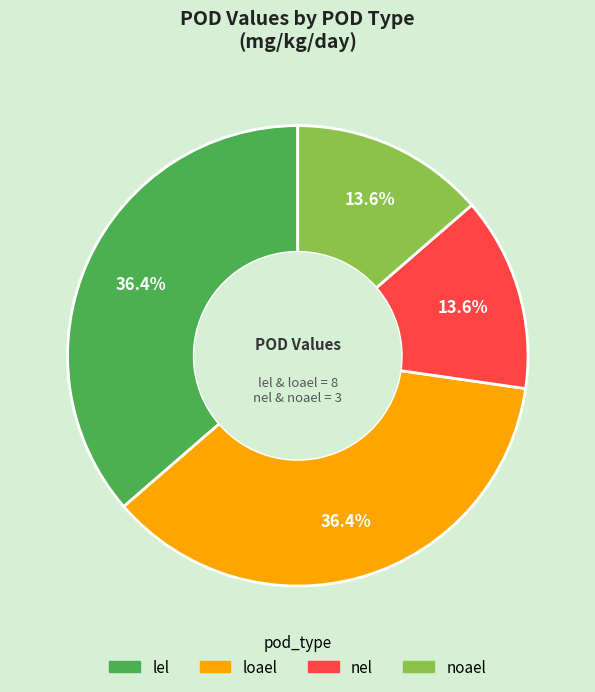

Does lel account for over 50% of the chart?

No